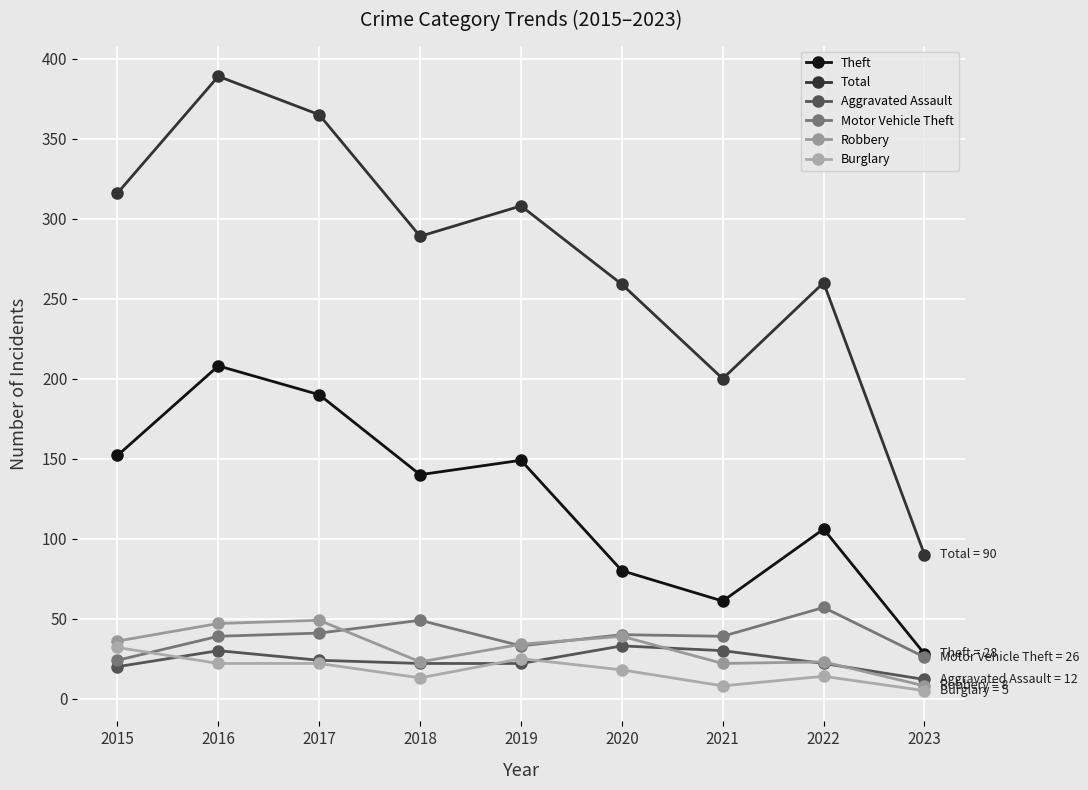

How many lines are shown in the chart?

6